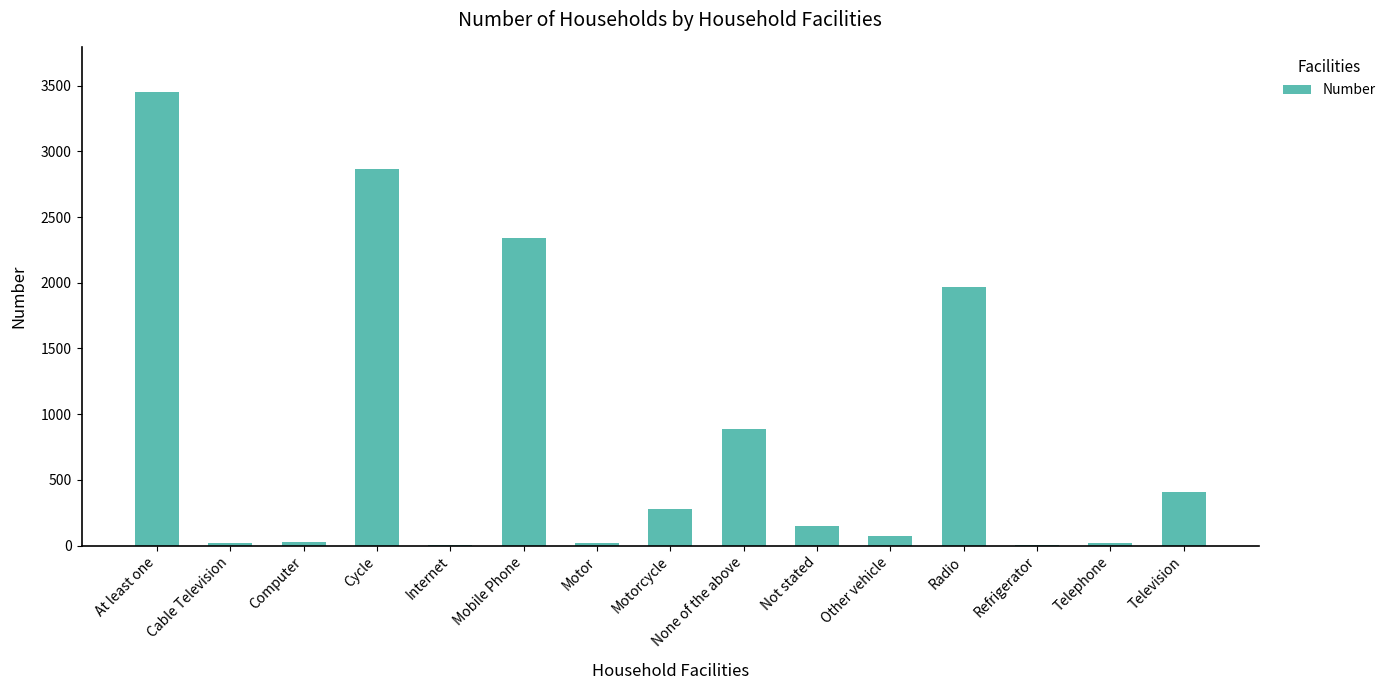

What is the greatest value displayed?

3450